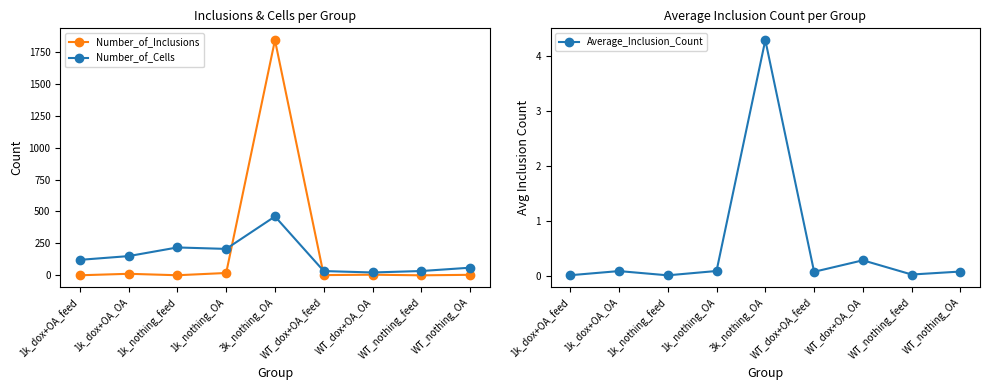

Which series has the largest total across all categories?

Number_of_Inclusions